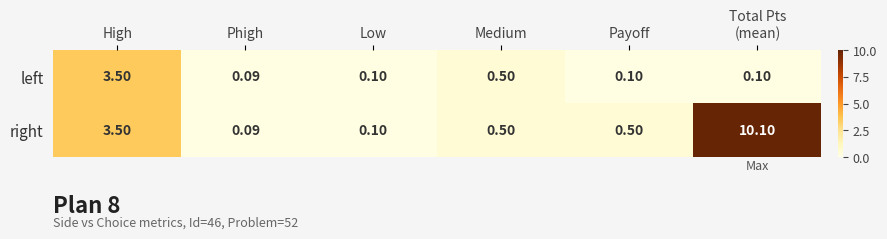

How many distinct data groups are displayed?

2